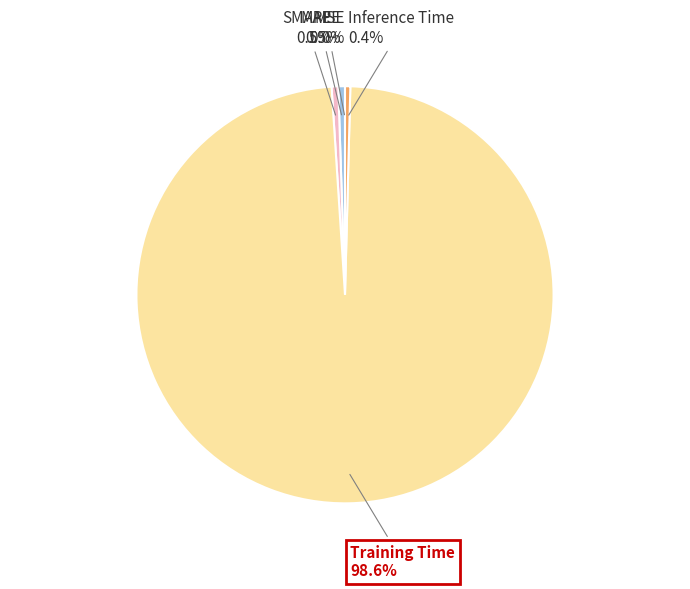

What percentage do MAPE and Inference Time together represent?

0.9%